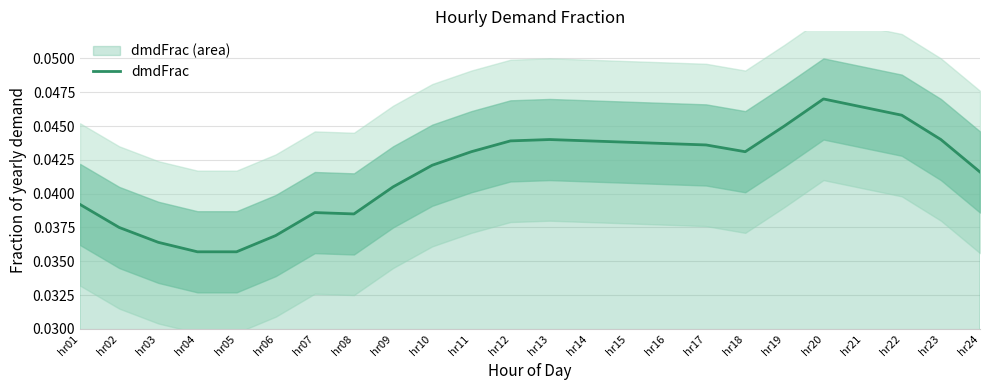

List the labels in order of value, smallest first.

hr04, hr05, hr03, hr06, hr02, hr08, hr07, hr01, hr09, hr24, hr10, hr11, hr18, hr17, hr16, hr15, hr12, hr14, hr13, hr23, hr19, hr22, hr21, hr20